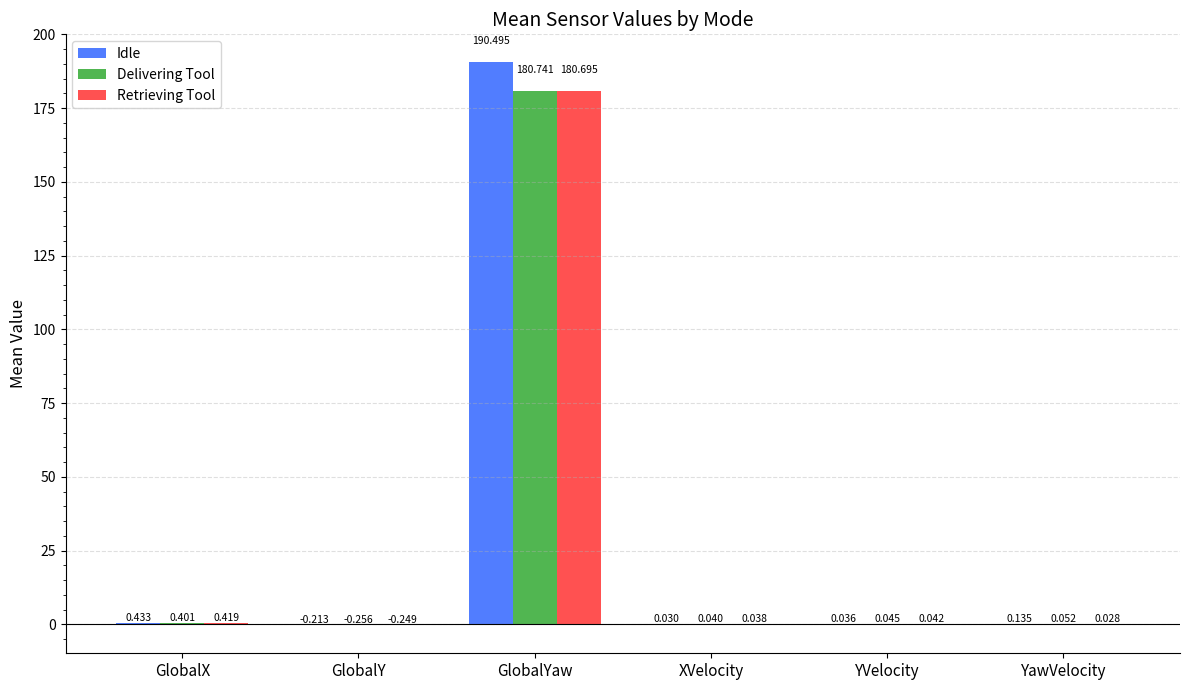

At which label does Delivering Tool first exceed 0?

GlobalX